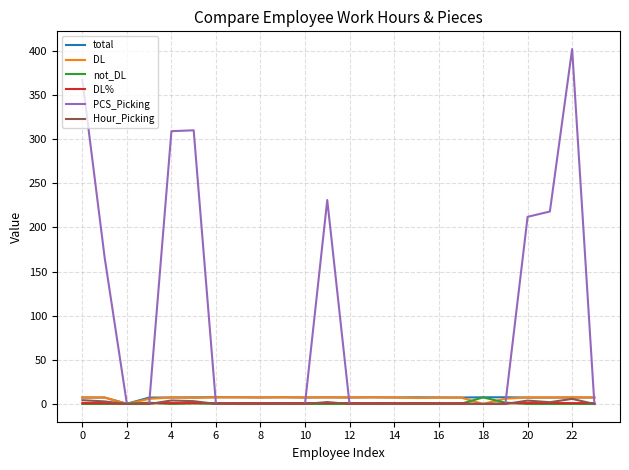

What is the difference between the second highest and second lowest values in the total series?

0.4